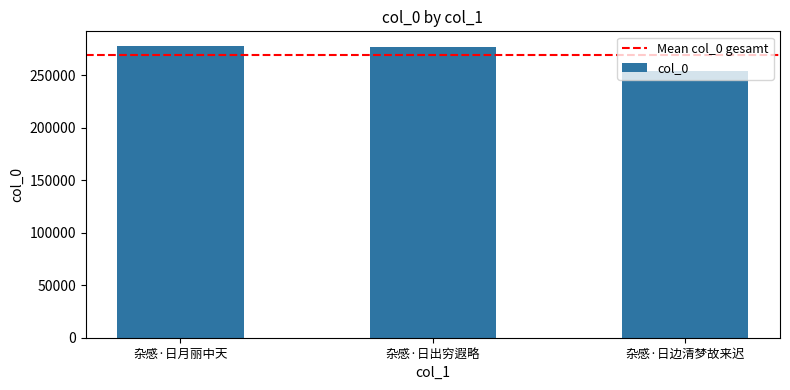

True or false: the data shows 399429 at 杂感·日出穷遐略.

False